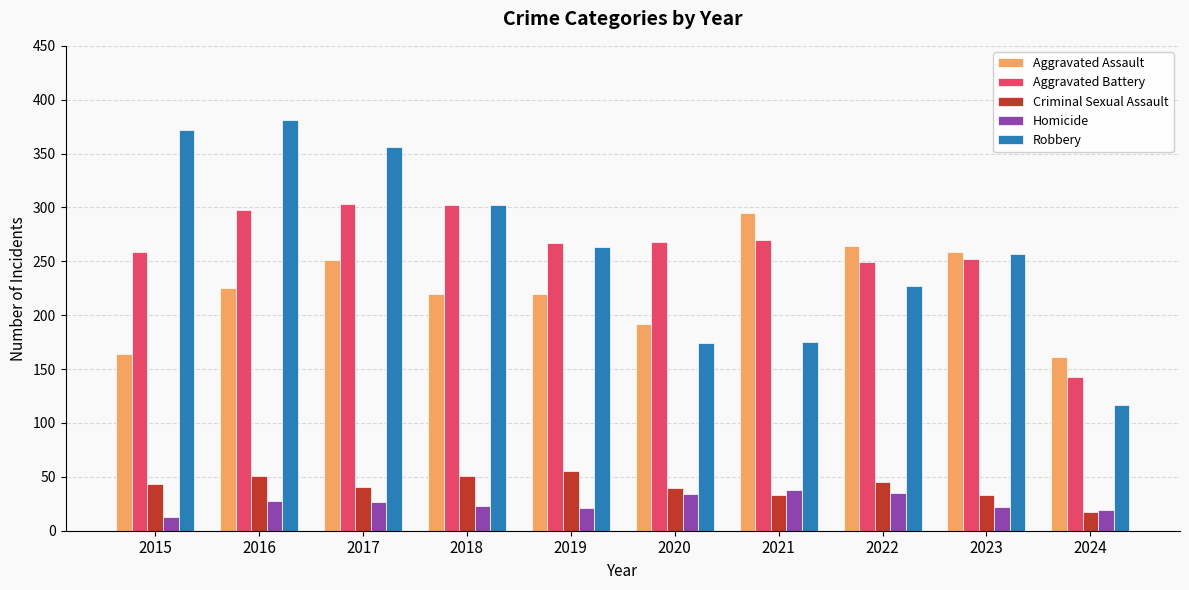

Is it true that Aggravated Battery equals 143 at 2024?

True